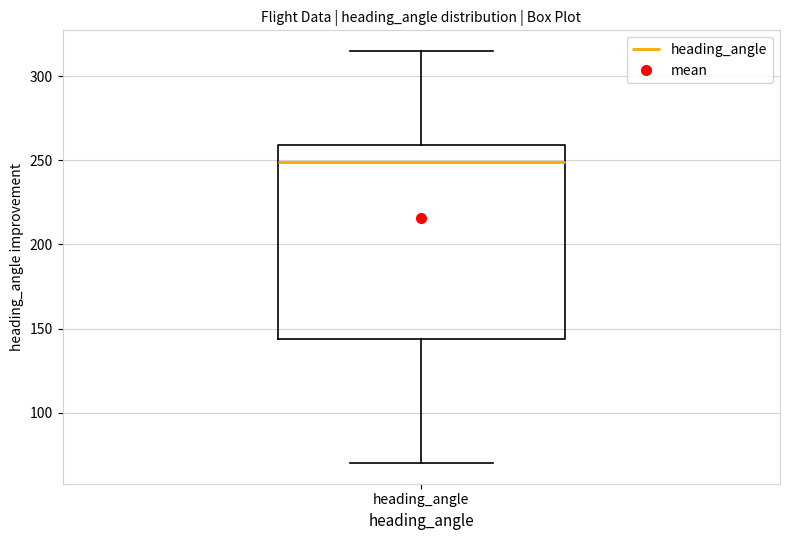

Read this box plot against the y-axis: the position of the median line, the range covered by the box, and the ends of both whiskers. The values are not printed on the chart, so give them approximately, as read against the axis.

median 250, box 145 to 260, whiskers 70 to 315